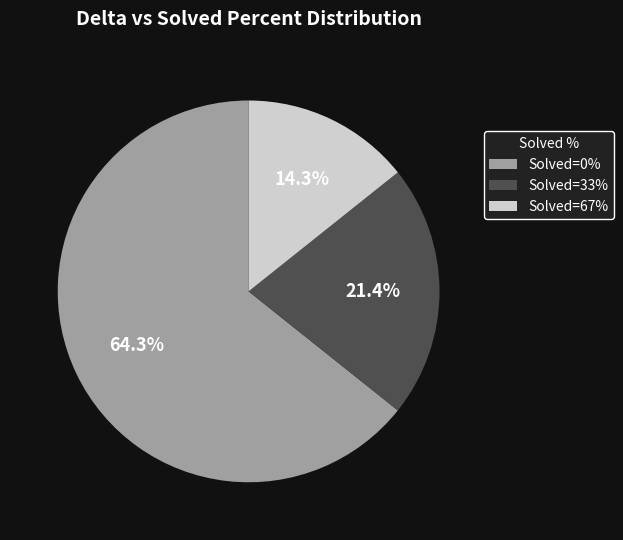

Does Solved=33% represent more than half of the total?

No